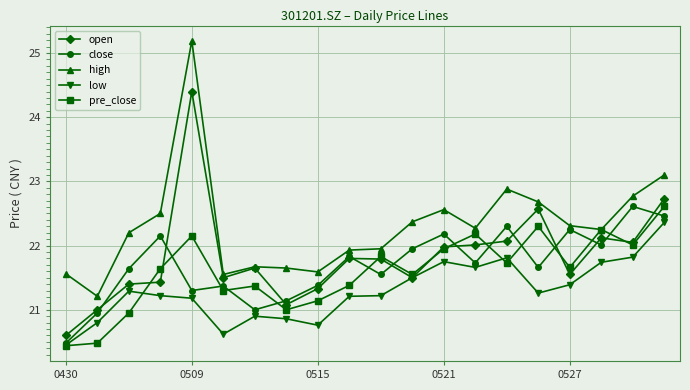

What are all the series names shown in the legend?

open, close, high, low, pre_close